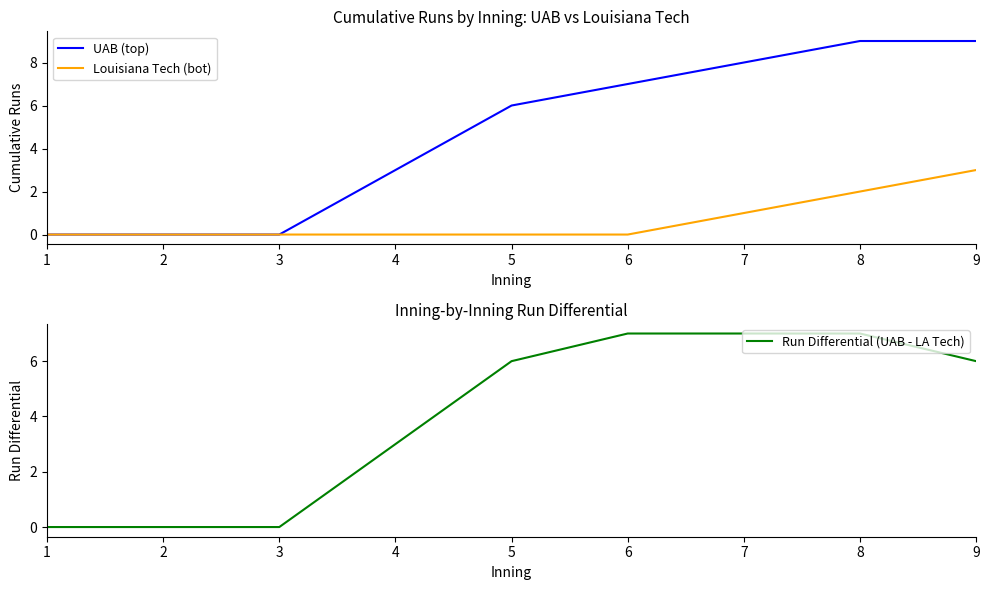

Rank the categories by Louisiana Tech (bot) value from highest to lowest.

9, 8, 7, 1, 2, 3, 4, 5, 6